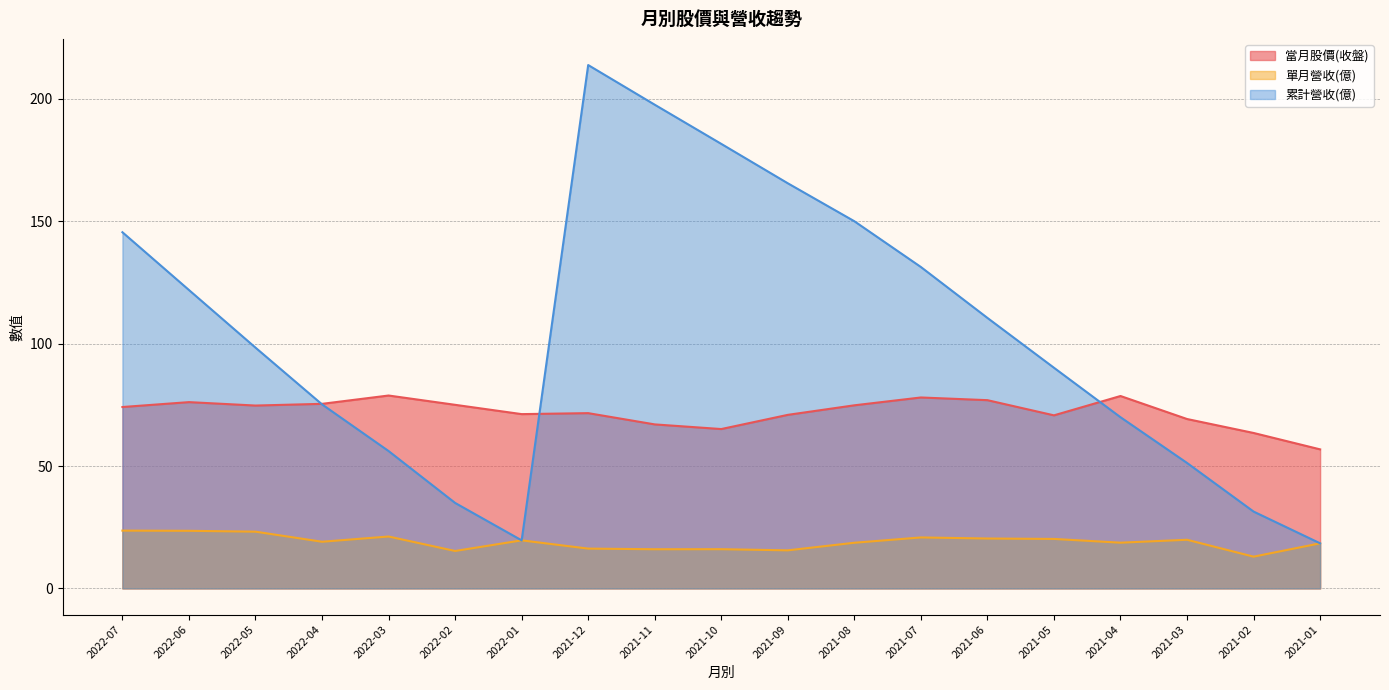

In 單月營收(億), how many points are higher than both neighbors (excluding endpoints)?

5